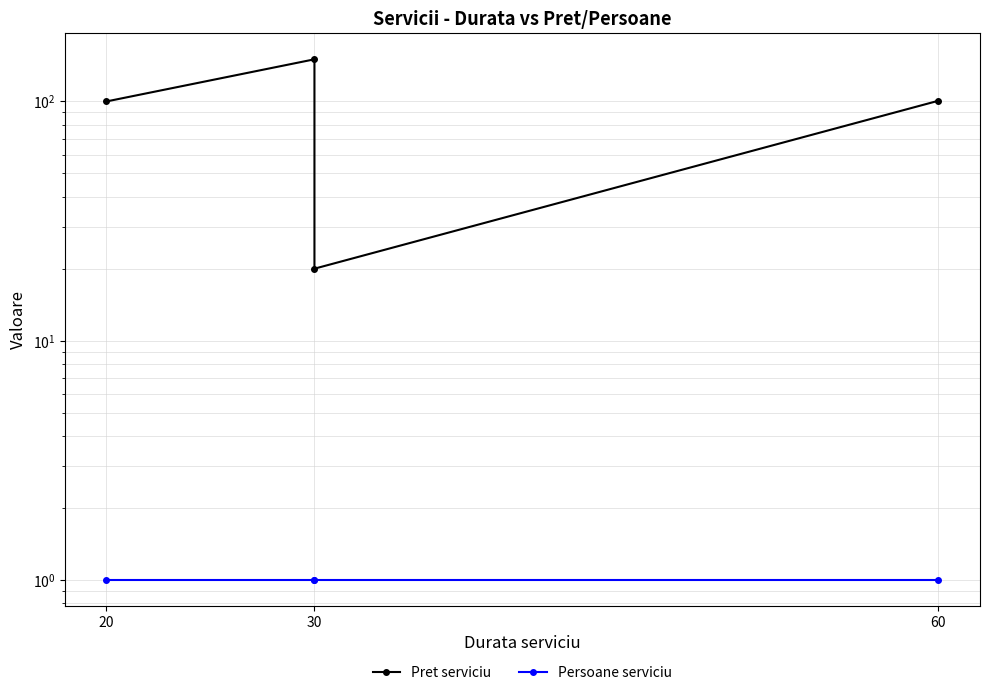

What is the label of the 1st point from the left?

20